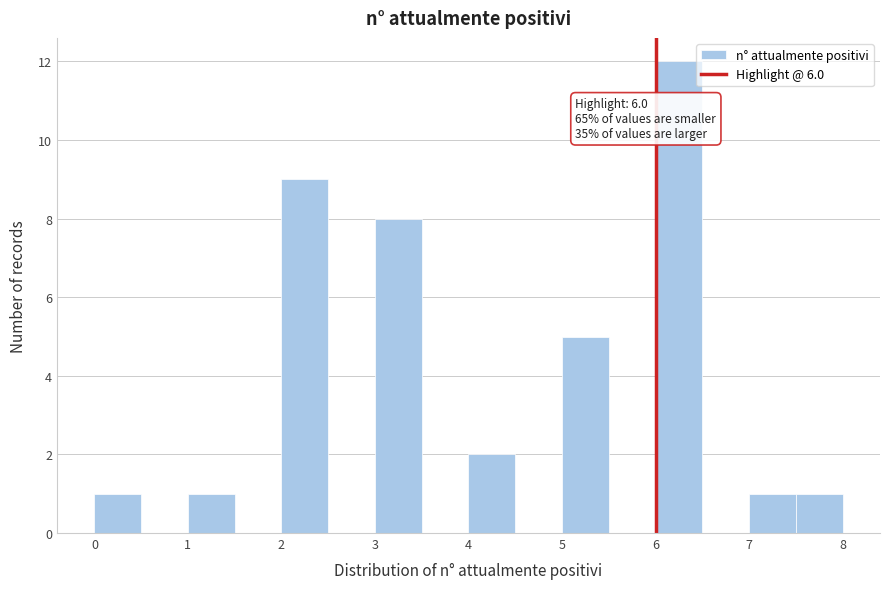

Over which range of the x-axis is the bar tallest?

6.0 to 6.5